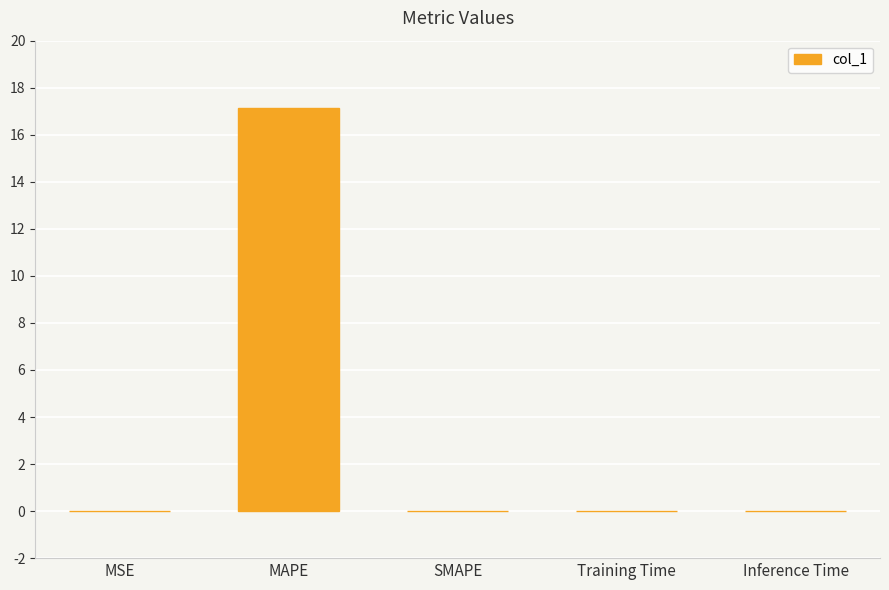

Which label corresponds to the largest value in the chart?

MAPE